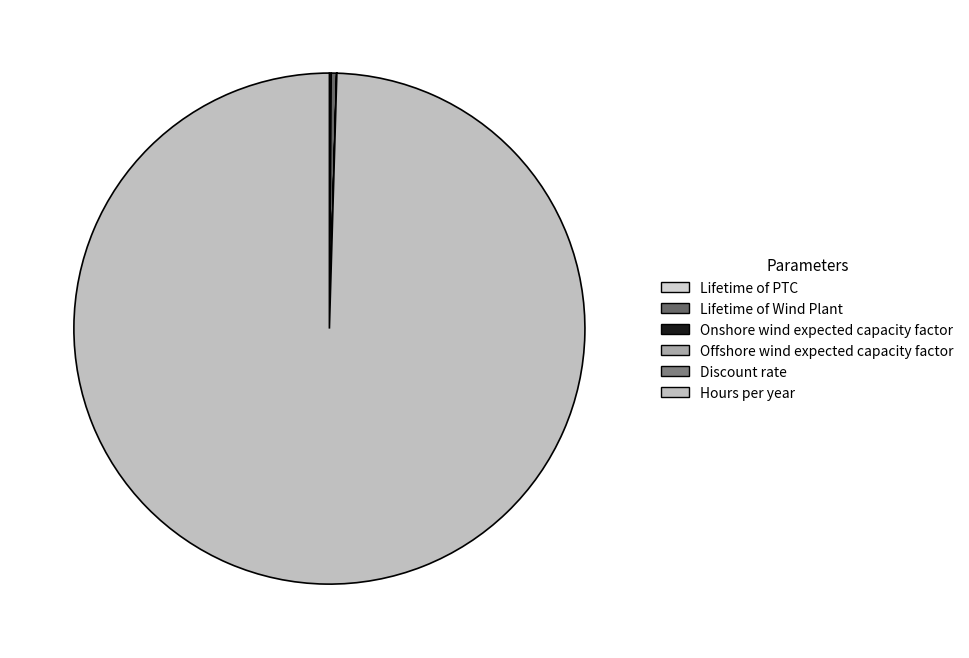

Which slice is the smallest?

Discount rate